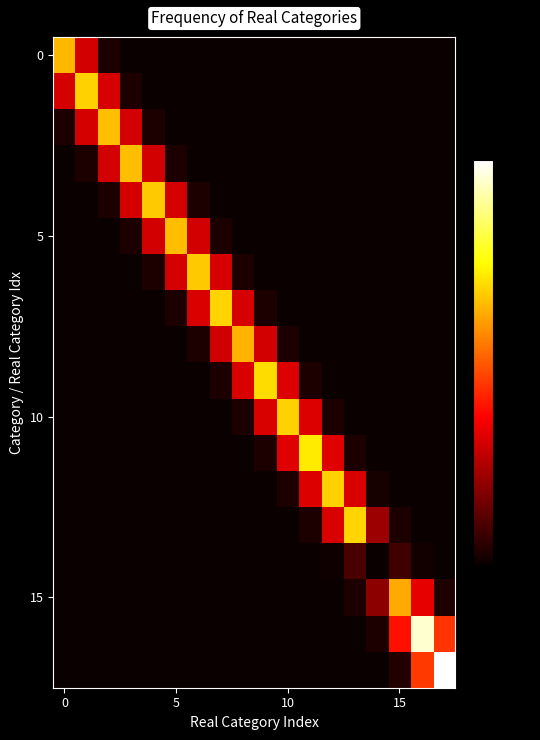

Which category has the lowest value across all series?

14